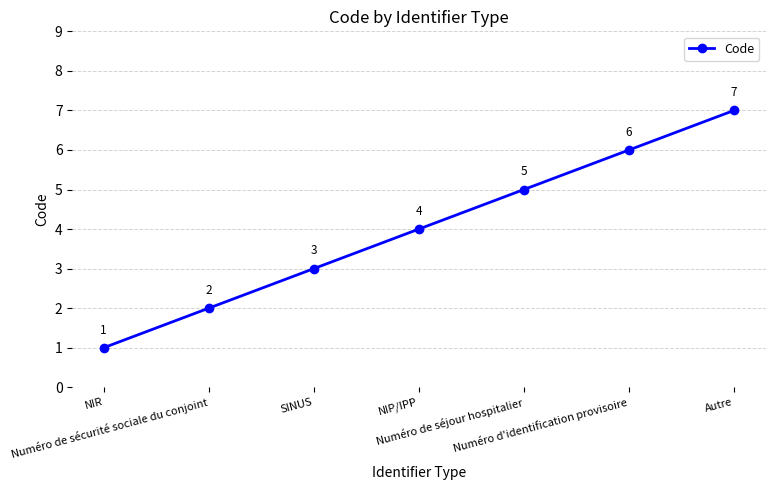

Rank the categories by value from highest to lowest.

Autre, Numéro d'identification provisoire, Numéro de séjour hospitalier, NIP/IPP, SINUS, Numéro de sécurité sociale du conjoint, NIR